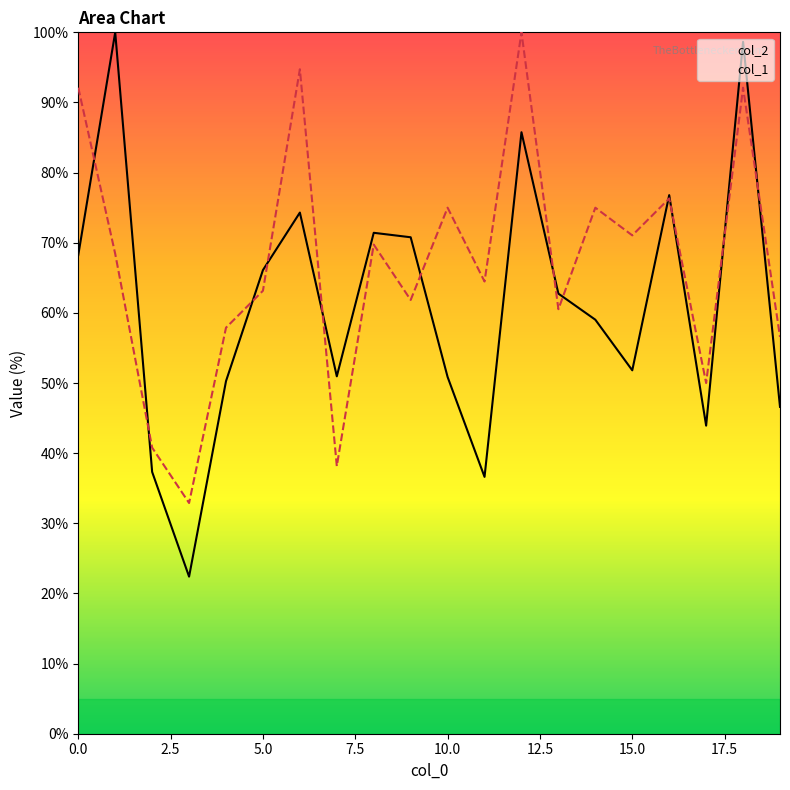

What is the value of the col_1 point at the 14th from the left?

60.5